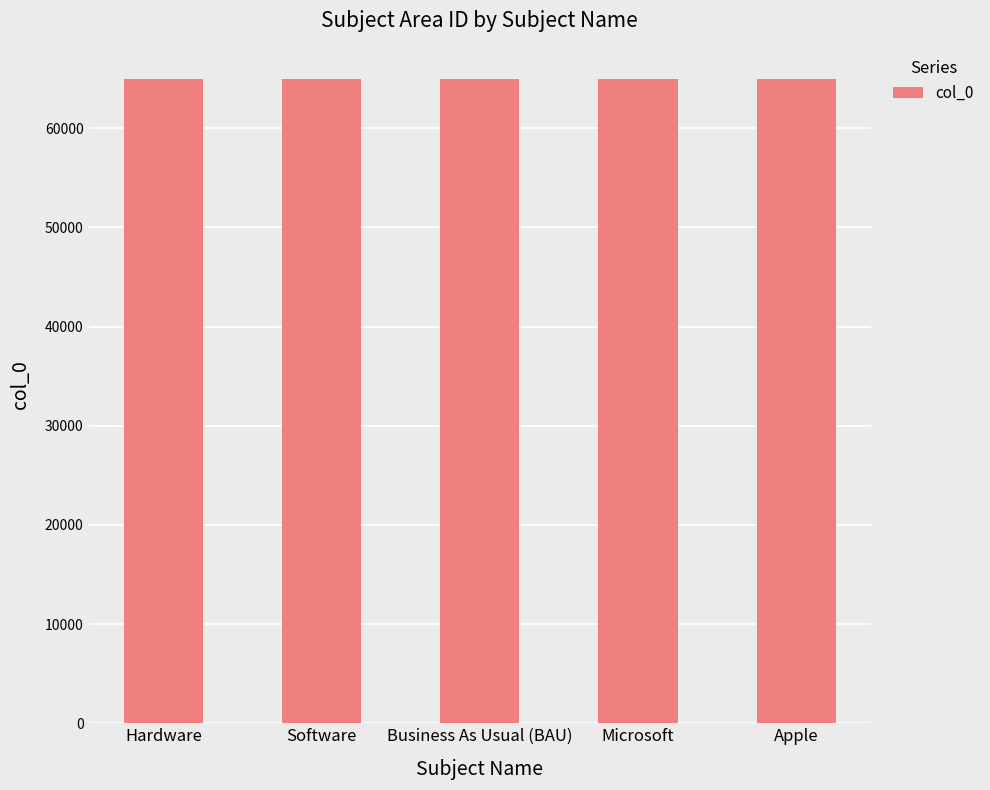

How many categories are shown in the chart?

5